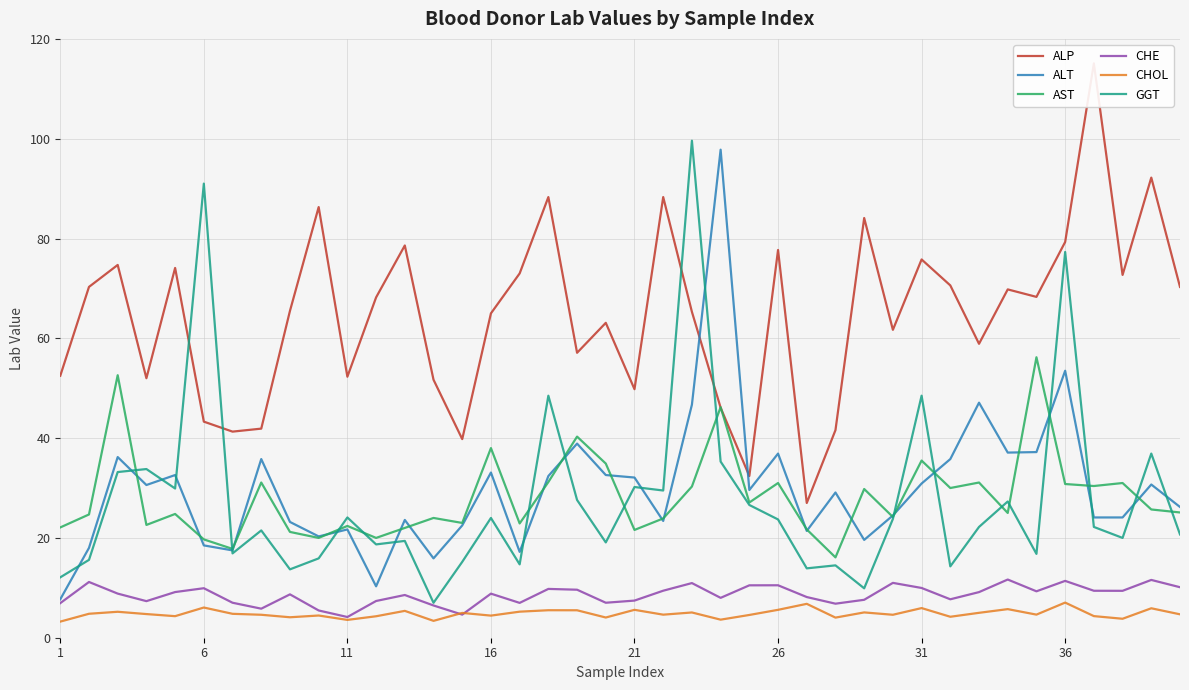

True or false: AST and CHE intersect in this chart.

False